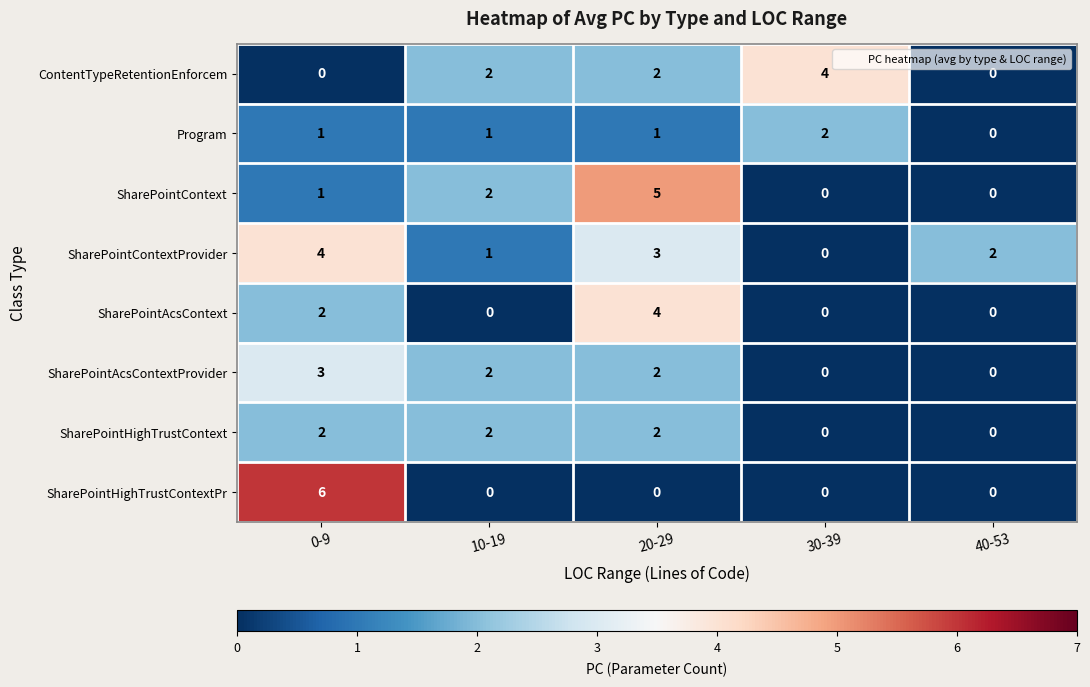

What is the difference between the maximum and minimum values in the SharePointHighTrustContextPr series?

6